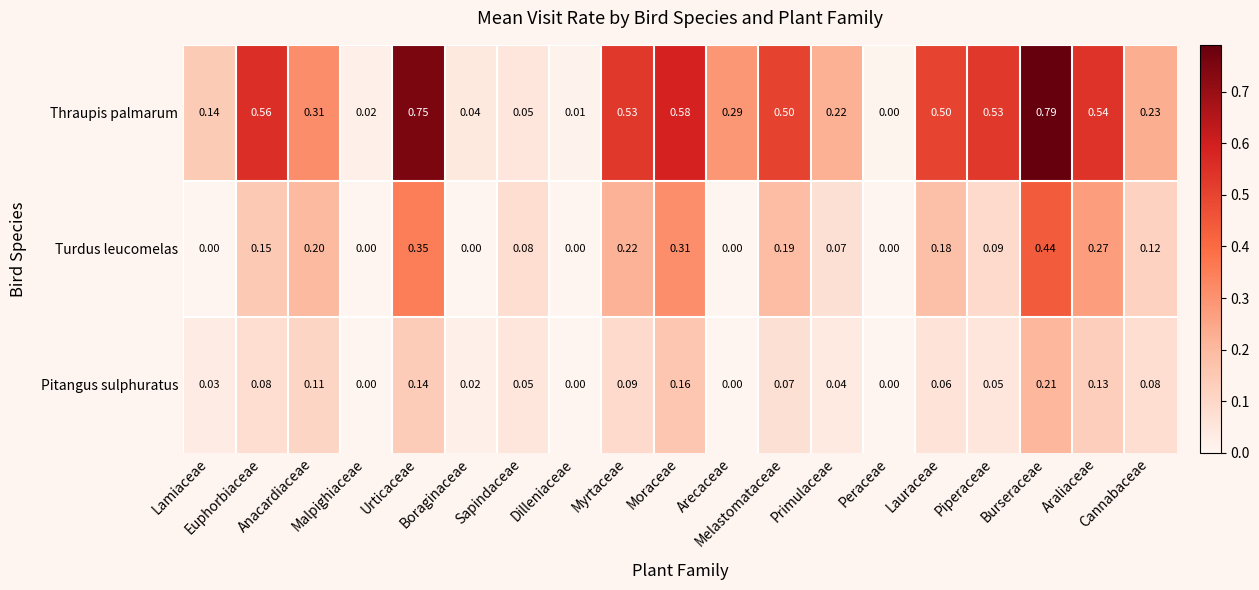

What is the total value across all series at Sapindaceae?

0.2